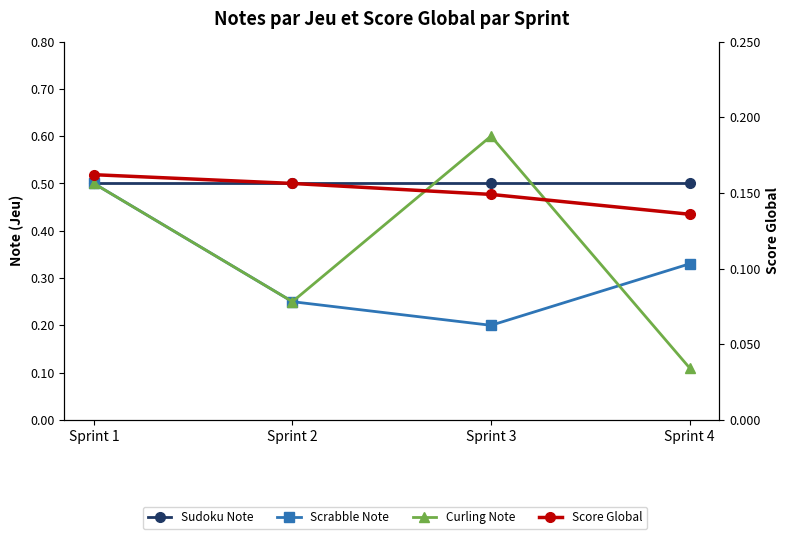

What is the approximate value of Sudoku Note at Sprint 1?

0.5